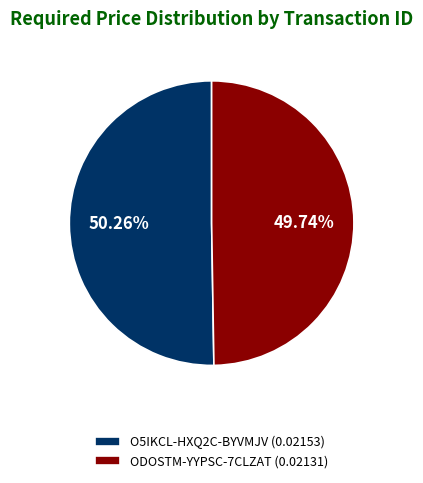

How many segments does this pie chart have?

2